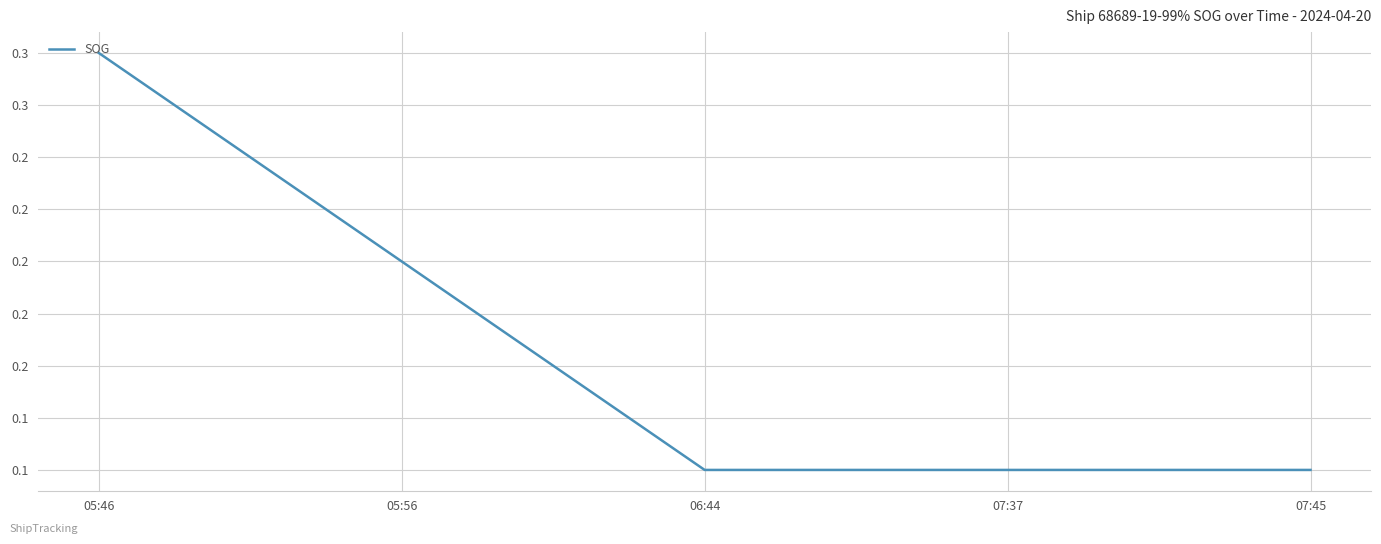

Is this an area chart (filled region under the line)?

No